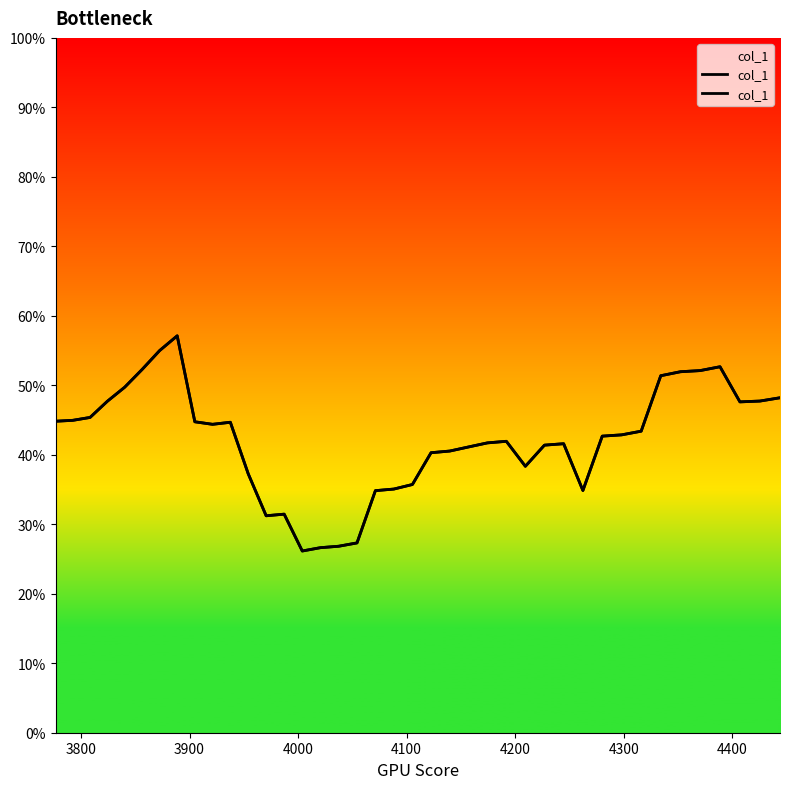

Reading right to left, list all the values displayed in this chart.

0.5	0.5	0.5	0.5	0.5	0.5	0.5	0.4	0.4	0.4	0.3	0.4	0.4	0.4	0.4	0.4	0.4	0.4	0.4	0.4	0.4	0.3	0.3	0.3	0.3	0.3	0.3	0.3	0.4	0.4	0.4	0.4	0.6	0.5	0.5	0.5	0.5	0.5	0.4	0.4